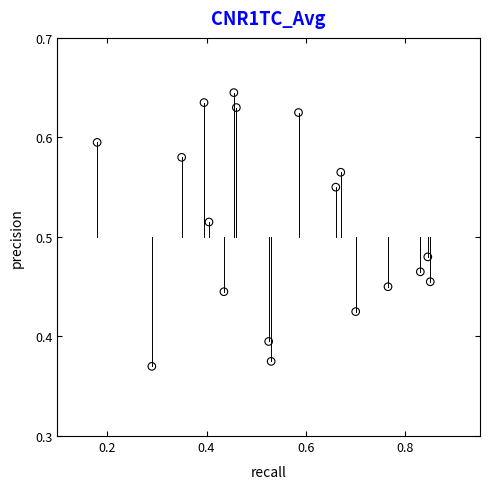

What is the range of Y values (max minus min)?

0.3